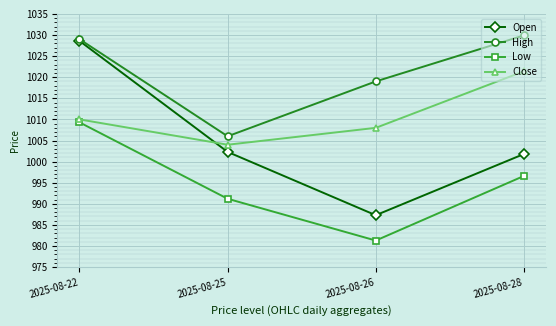

What is the difference between the maximum and minimum values in the High series?

23.9